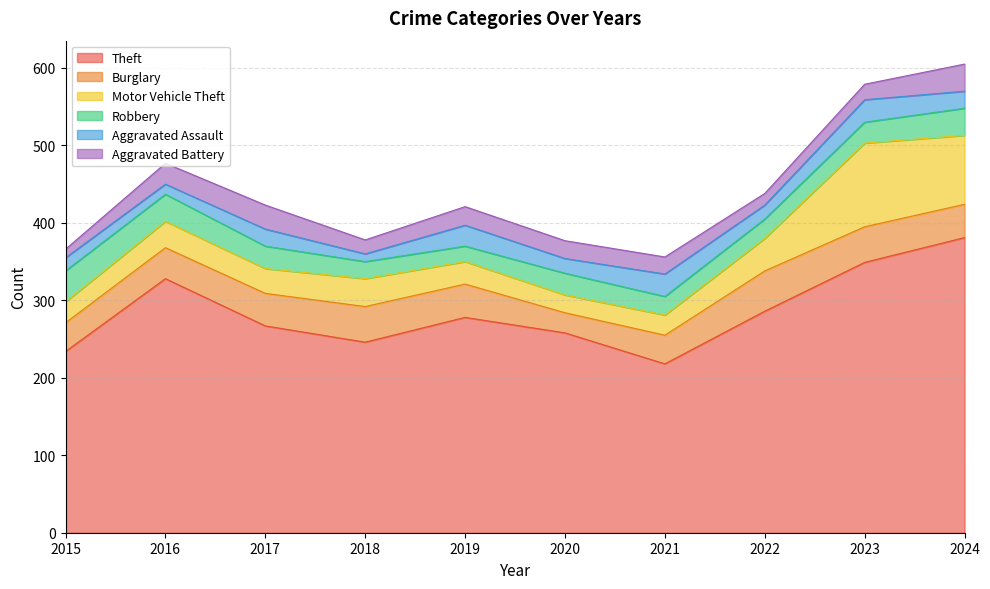

What is the difference between the maximum and minimum values in the Motor Vehicle Theft series?

85